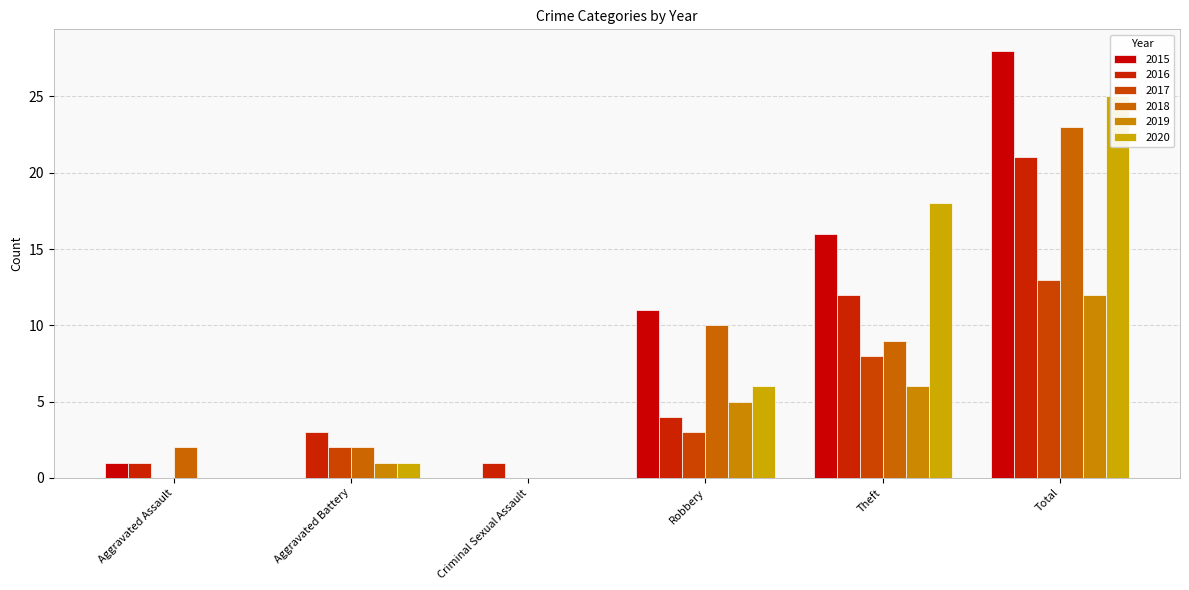

Where does the 2018 series first go above 9?

Robbery